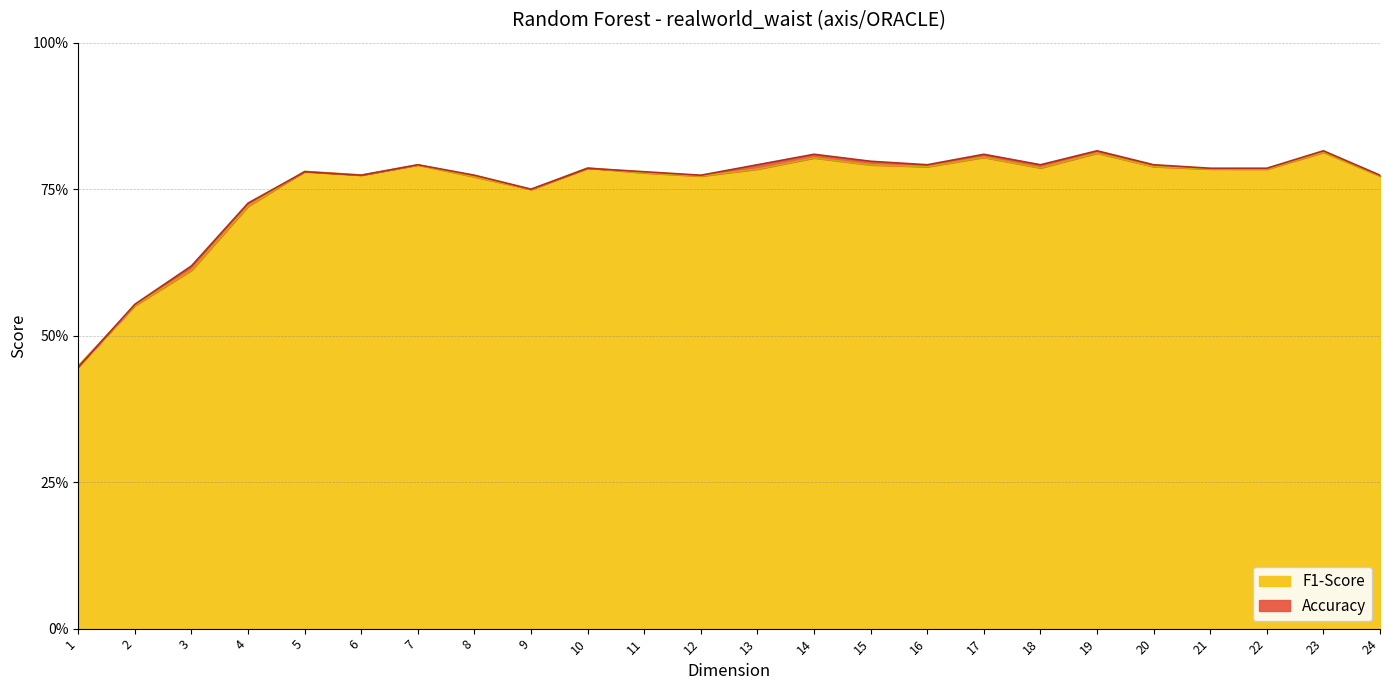

Which series has the largest total across all categories?

Accuracy